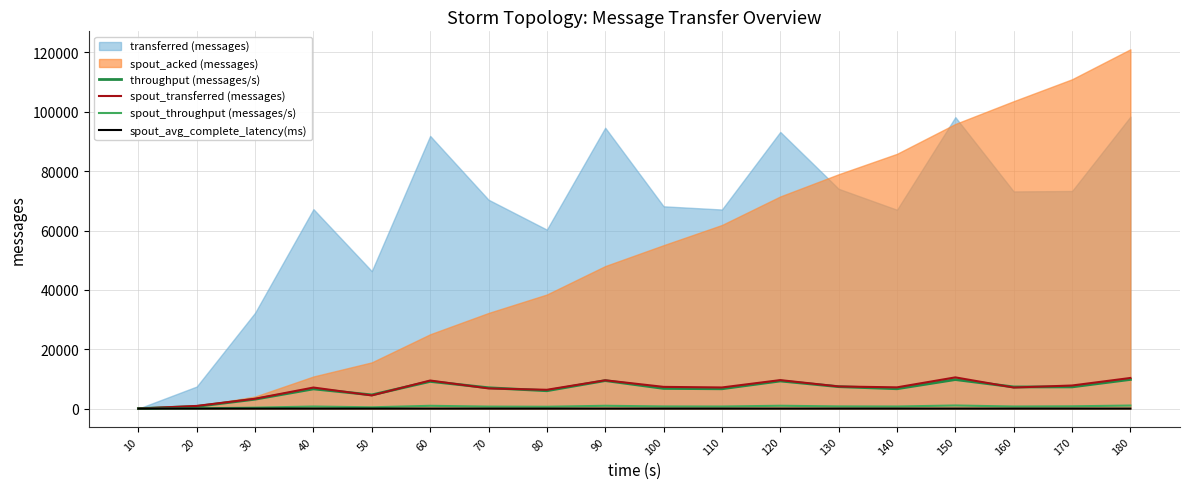

True or false: spout_avg_complete_latency(ms) has a value of 0.7 at 180.

False